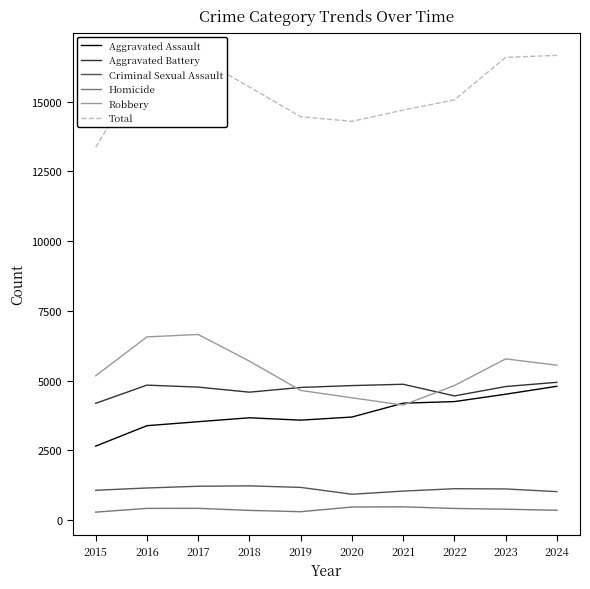

True or false: Total and Aggravated Battery intersect in this chart.

False